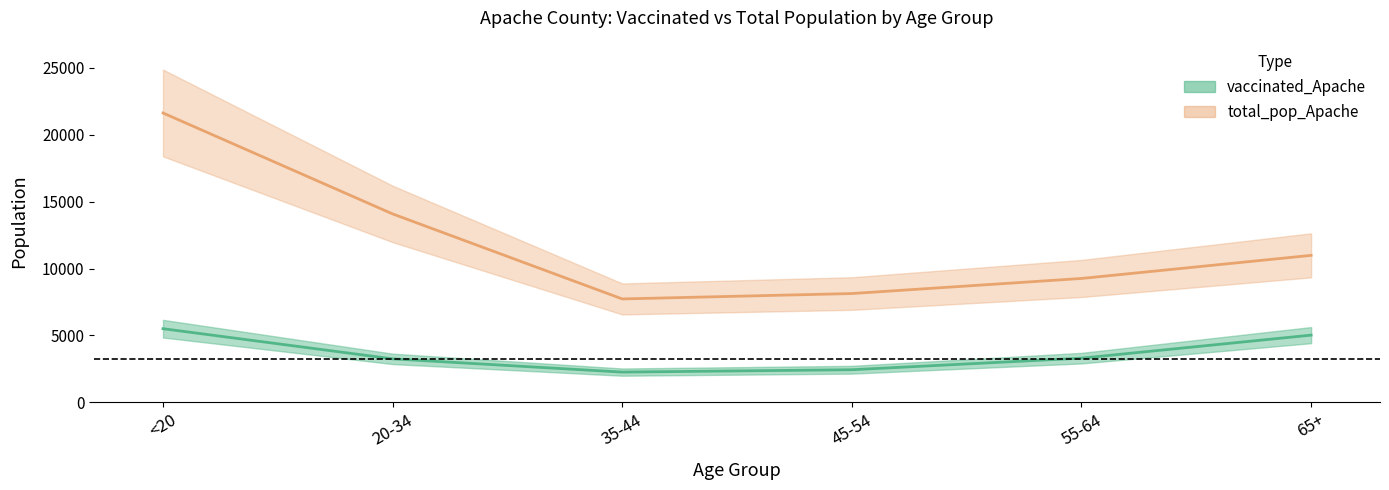

Which series has the largest total across all categories?

total_pop_Apache